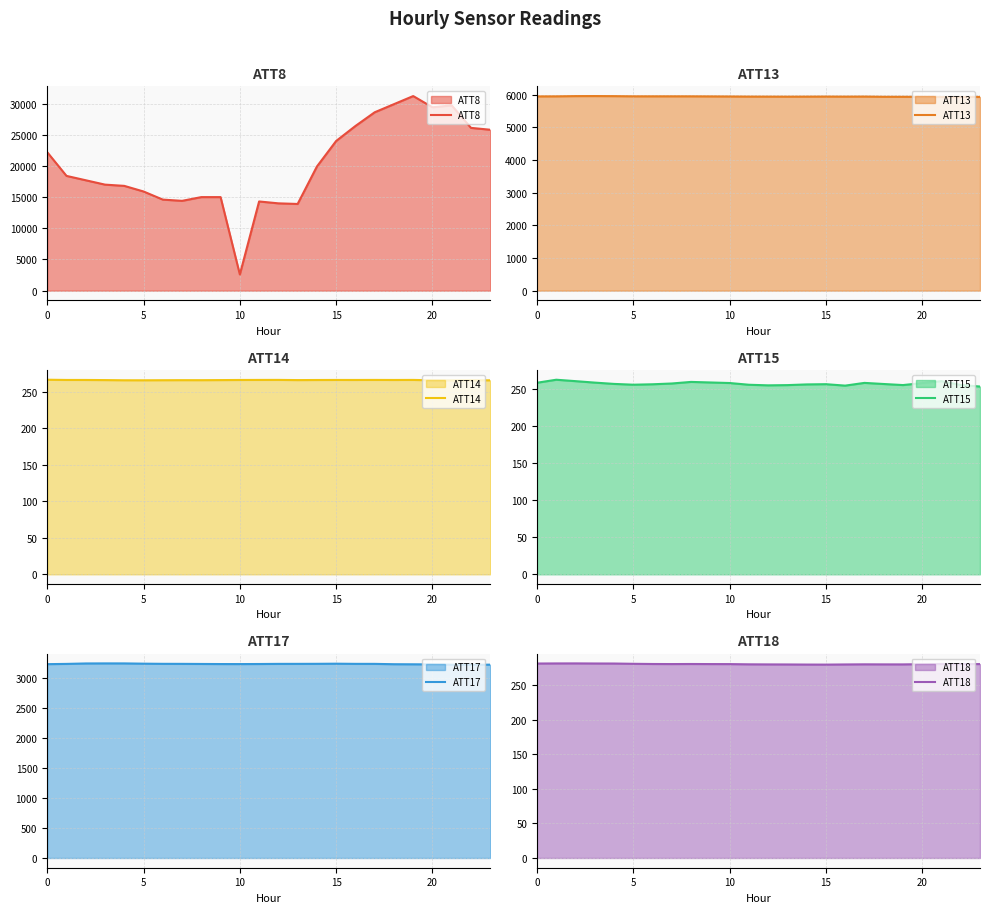

Where is the first local maximum for ATT18?

10